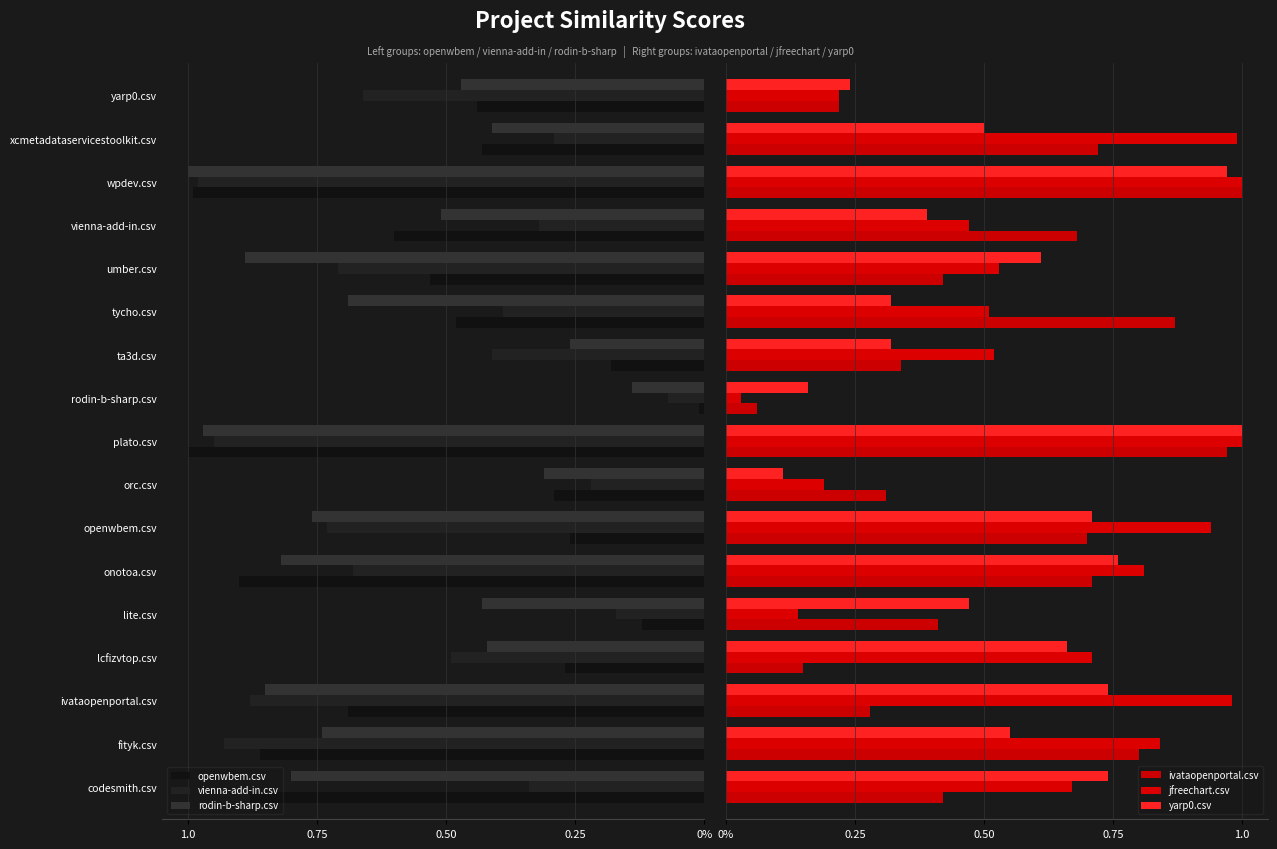

What is the minimum value for vienna-add-in.csv?

-1.0